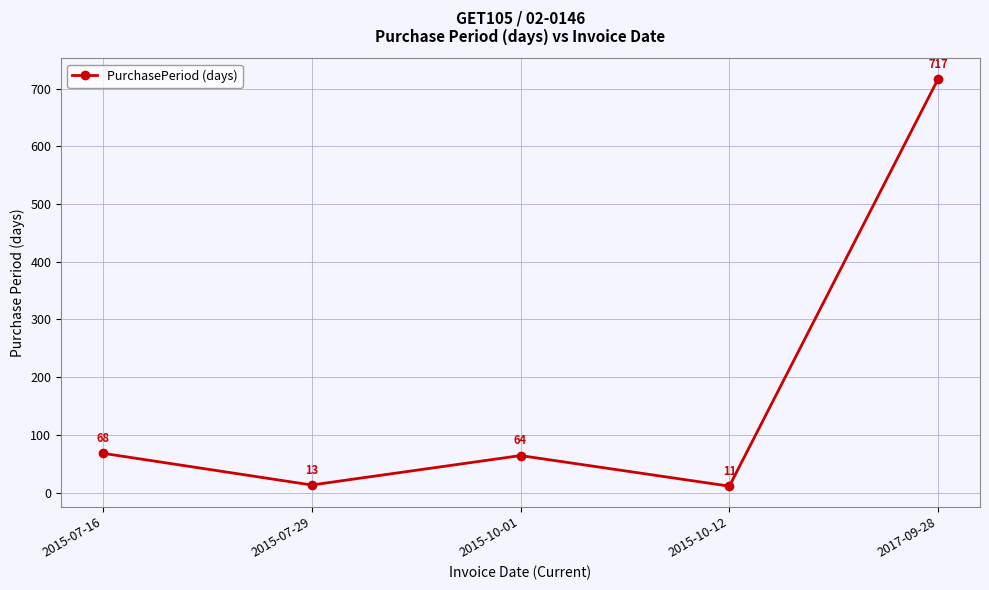

What is the sum of the values at 2015-07-16 and 2017-09-28?

785